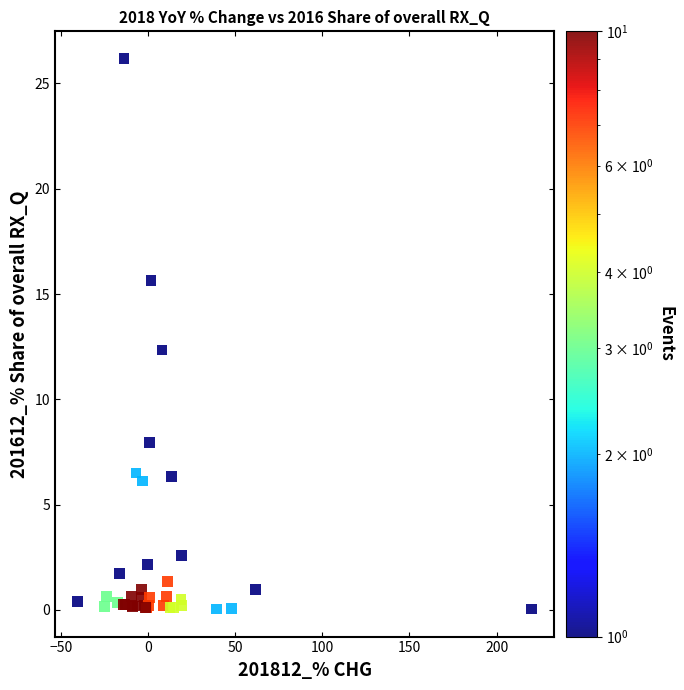

What Y value in the scatter plot is closest to 13?

12.3